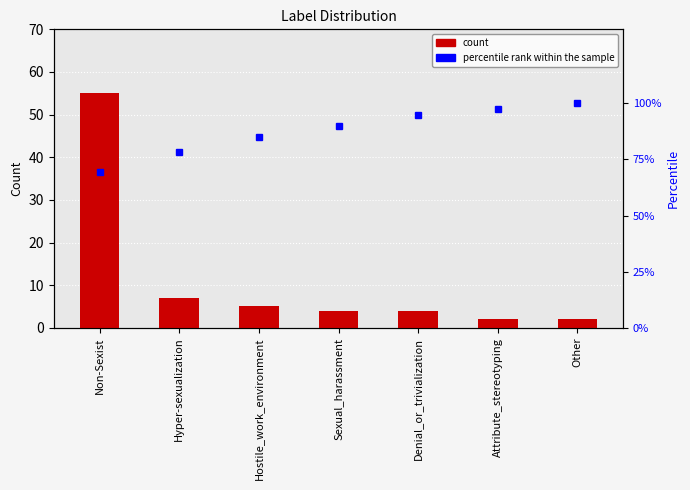

What is the value of the count bar at the 5th from the left?

4.0